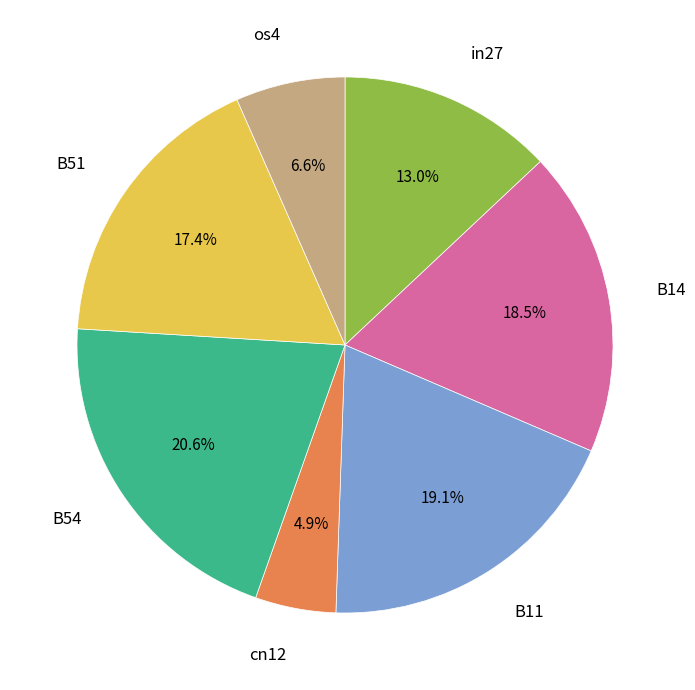

Does any single category account for the majority?

No